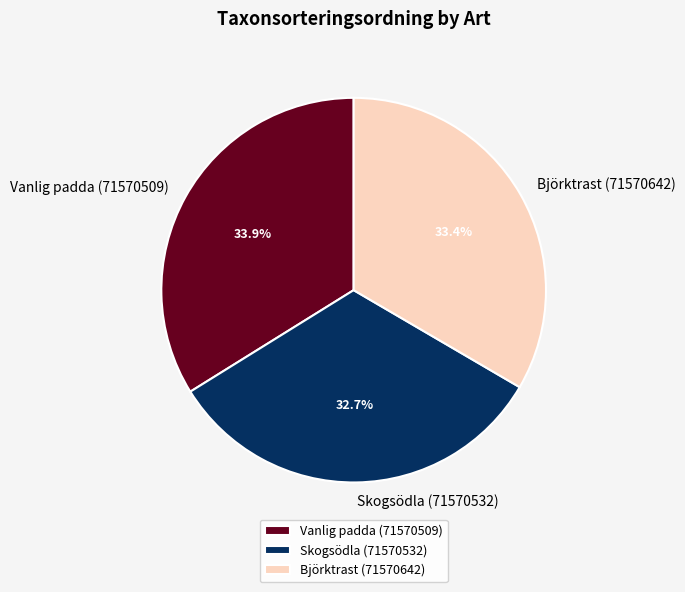

The Vanlig padda (71570509) slice represents 34% of the pie. True or false?

True